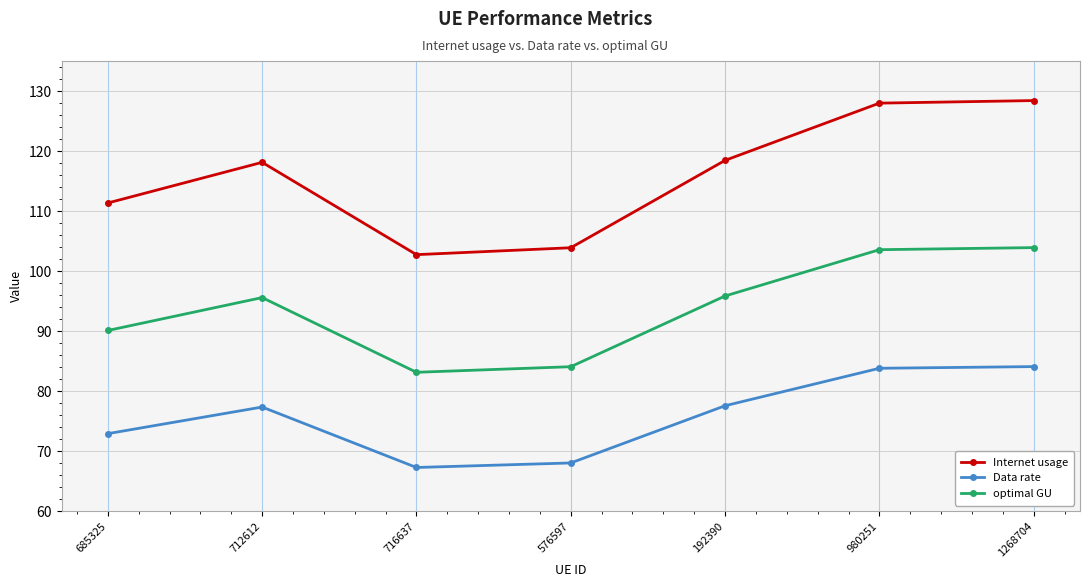

True or false: Internet usage and optimal GU intersect in this chart.

False